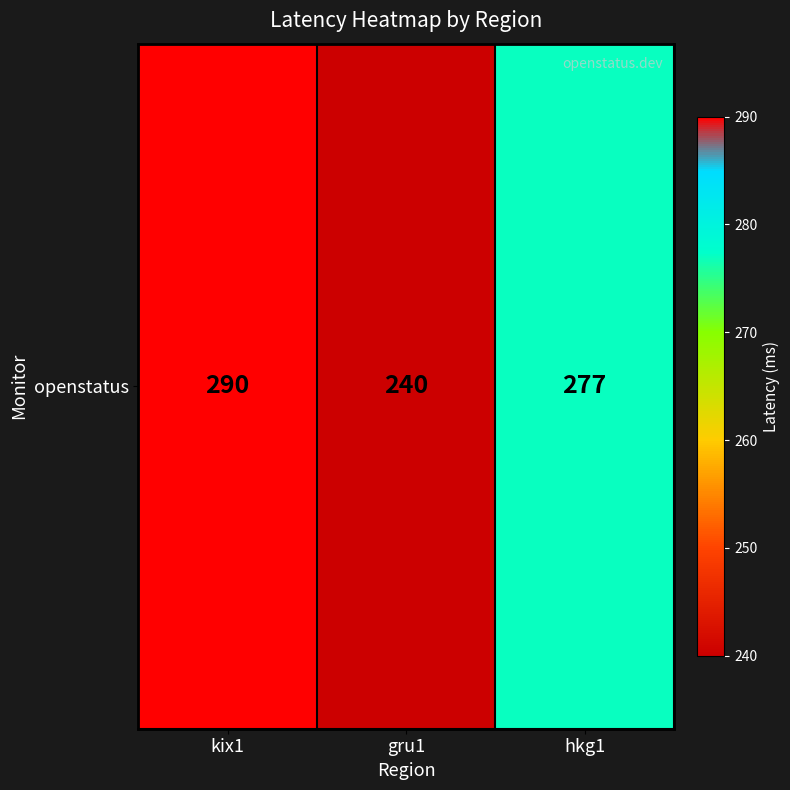

At which category does the chart reach its peak across all series?

kix1